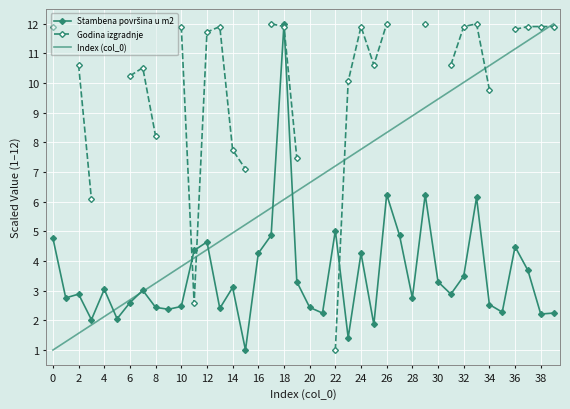

The Index (col_0) series shows 3.4 at 20. True or false?

False